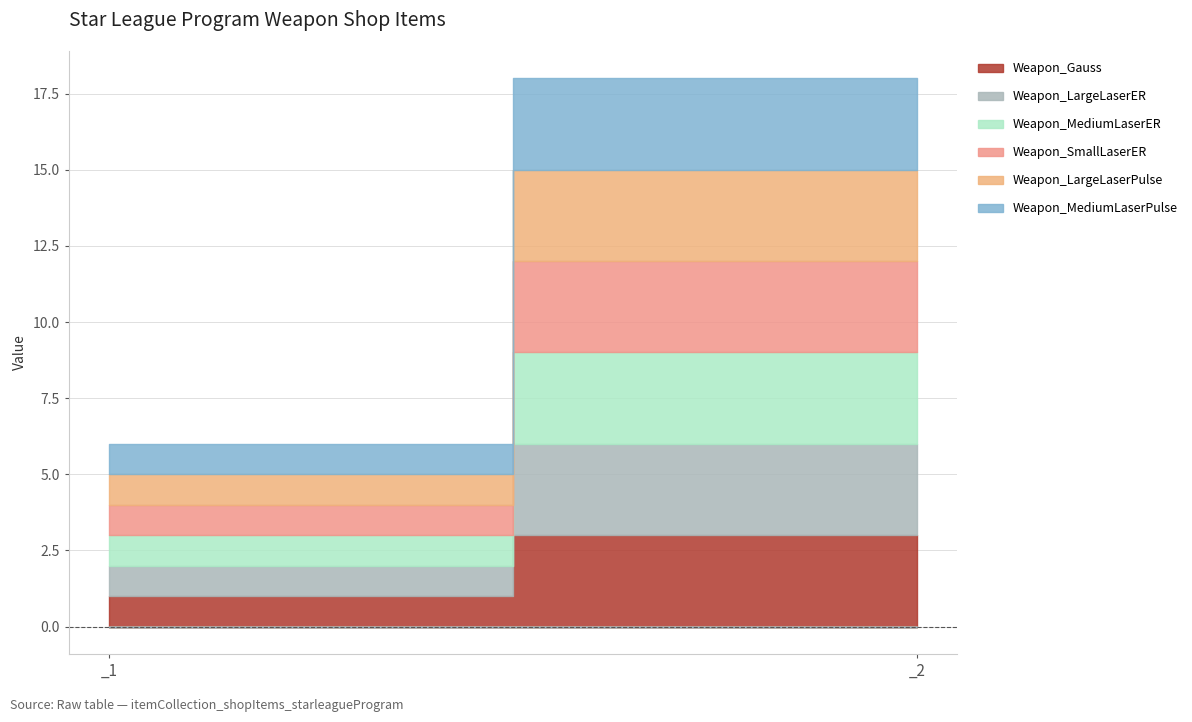

What is the sum of the Weapon_MediumLaserER values at _1 and _2?

4